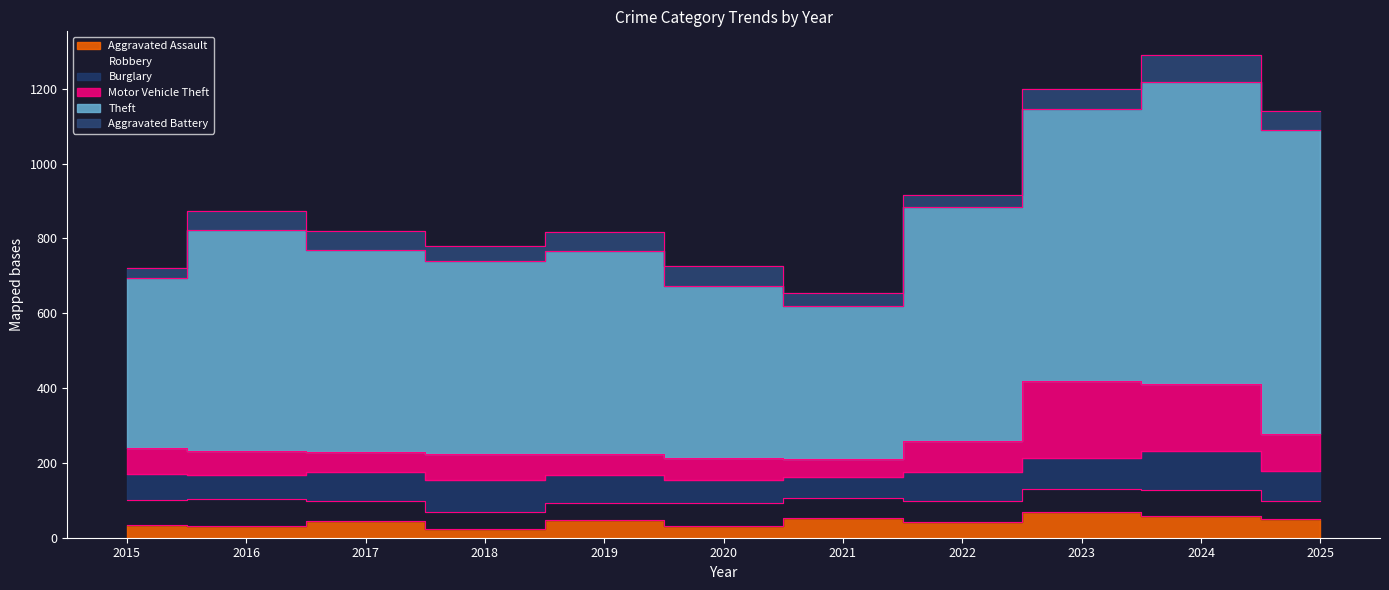

What is the average value of the Burglary series?

76